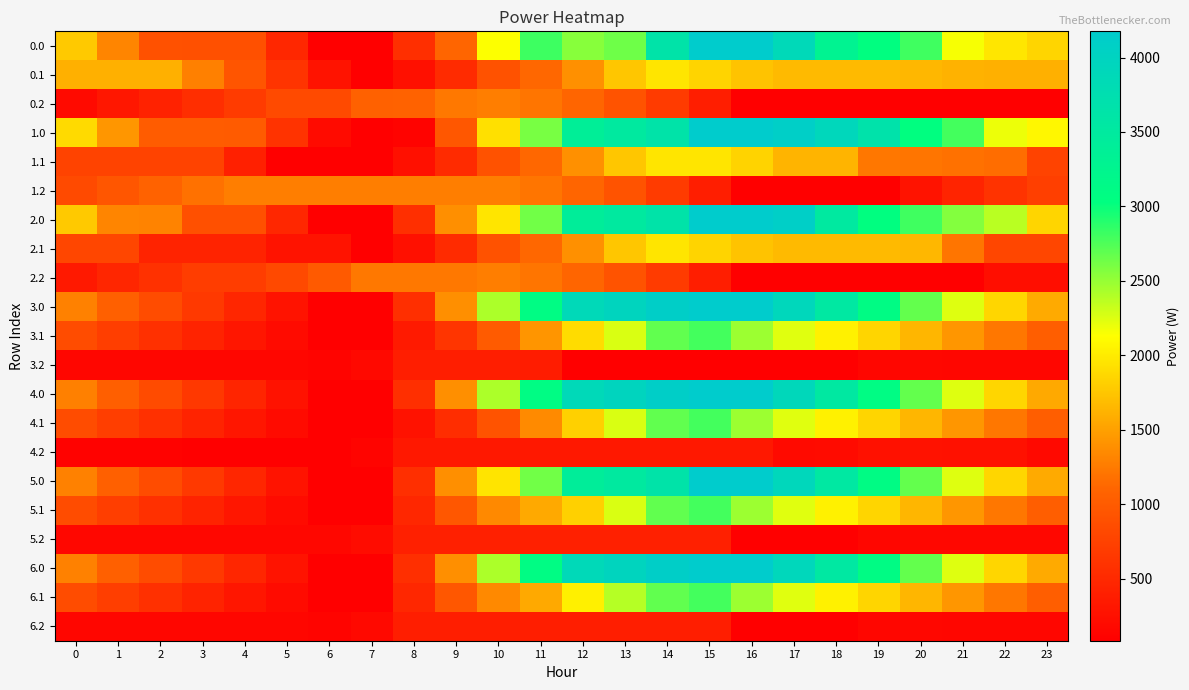

How many distinct data groups are displayed?

21